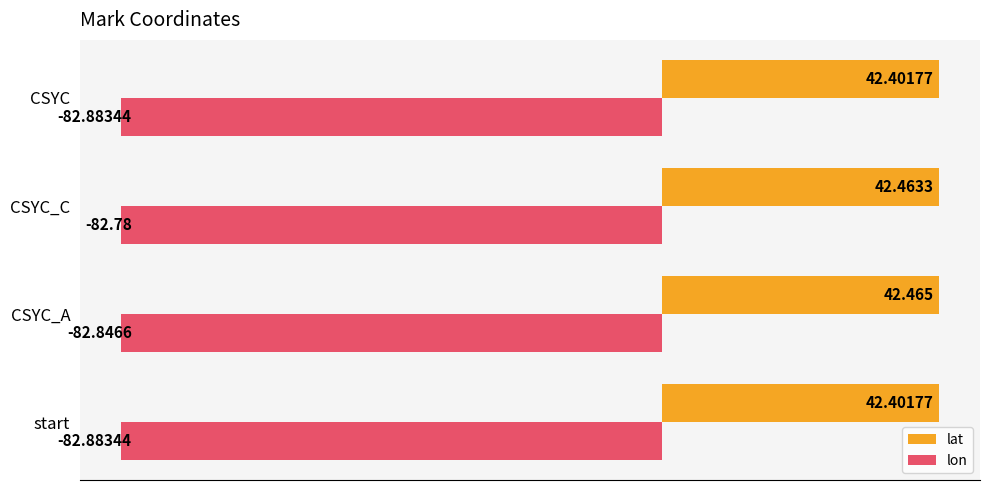

What is the difference between the maximum and minimum values in the lon series?

0.1